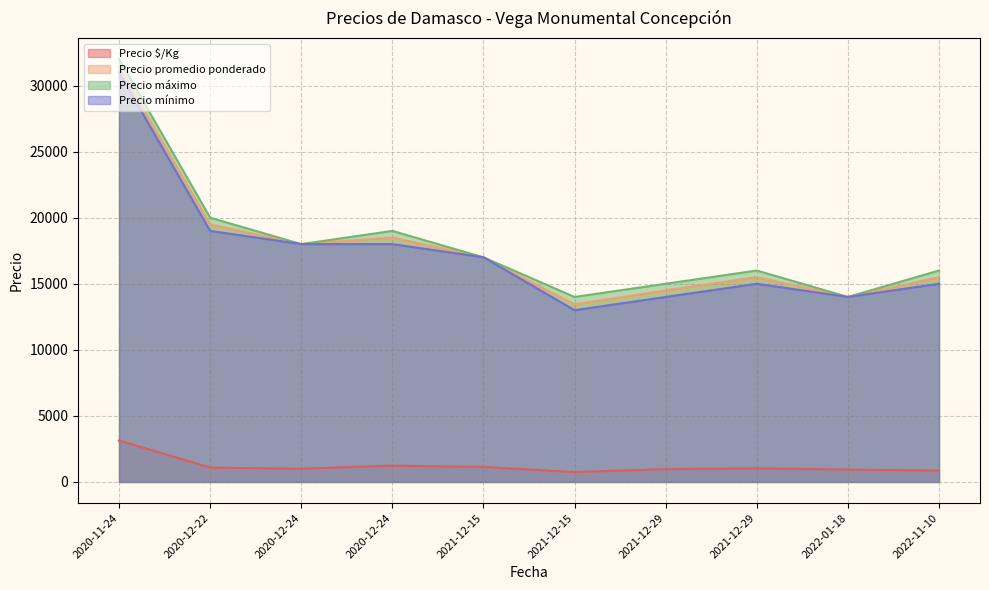

How many categories are shown in the chart?

10